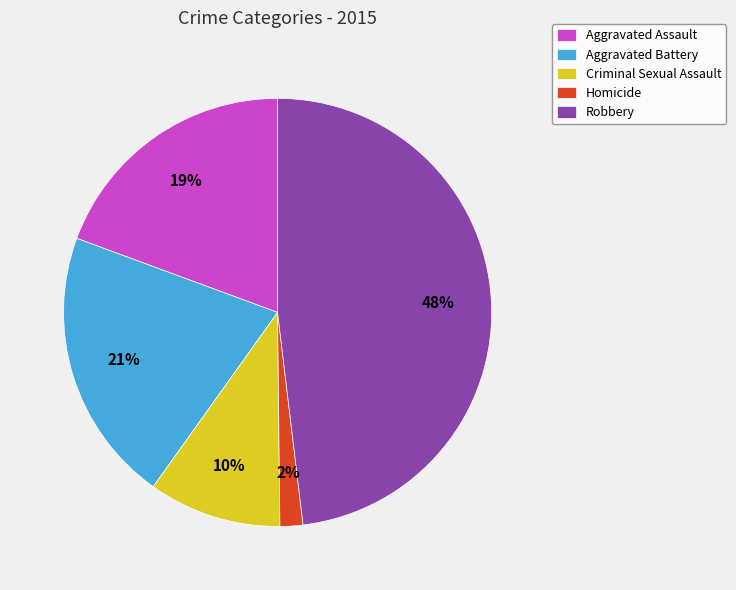

Is there any slice that represents more than half of the pie?

No